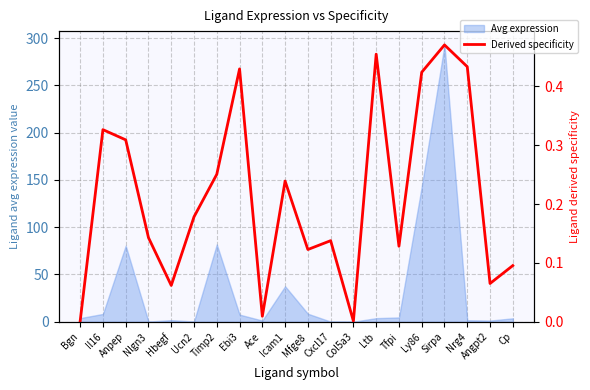

Which category has the lowest value across all series?

Bgn